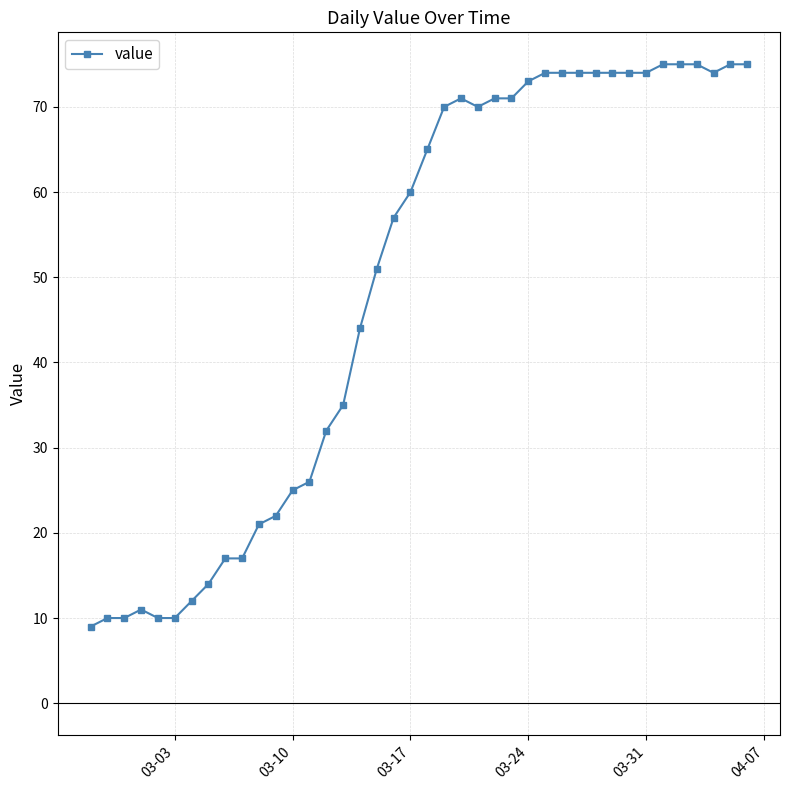

True or false: there are more than 0 points higher than both neighbors.

True